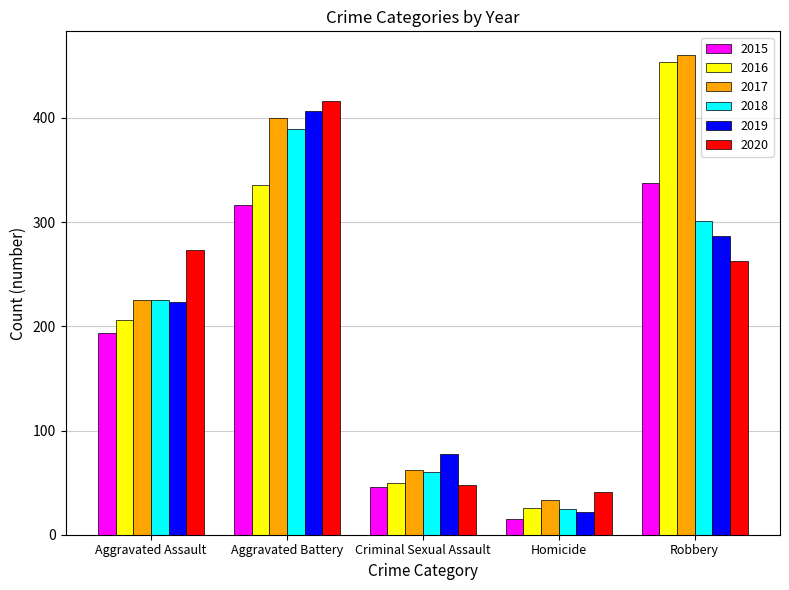

Reading left to right, transcribe all the data shown in this chart.

2015: Aggravated Assault=194	Aggravated Battery=316	Criminal Sexual Assault=46	Homicide=15	Robbery=337
2016: Aggravated Assault=206	Aggravated Battery=336	Criminal Sexual Assault=50	Homicide=26	Robbery=454
2017: Aggravated Assault=225	Aggravated Battery=400	Criminal Sexual Assault=62	Homicide=33	Robbery=460
2018: Aggravated Assault=225	Aggravated Battery=389	Criminal Sexual Assault=60	Homicide=25	Robbery=301
2019: Aggravated Assault=223	Aggravated Battery=407	Criminal Sexual Assault=77	Homicide=22	Robbery=287
2020: Aggravated Assault=273	Aggravated Battery=416	Criminal Sexual Assault=48	Homicide=41	Robbery=263